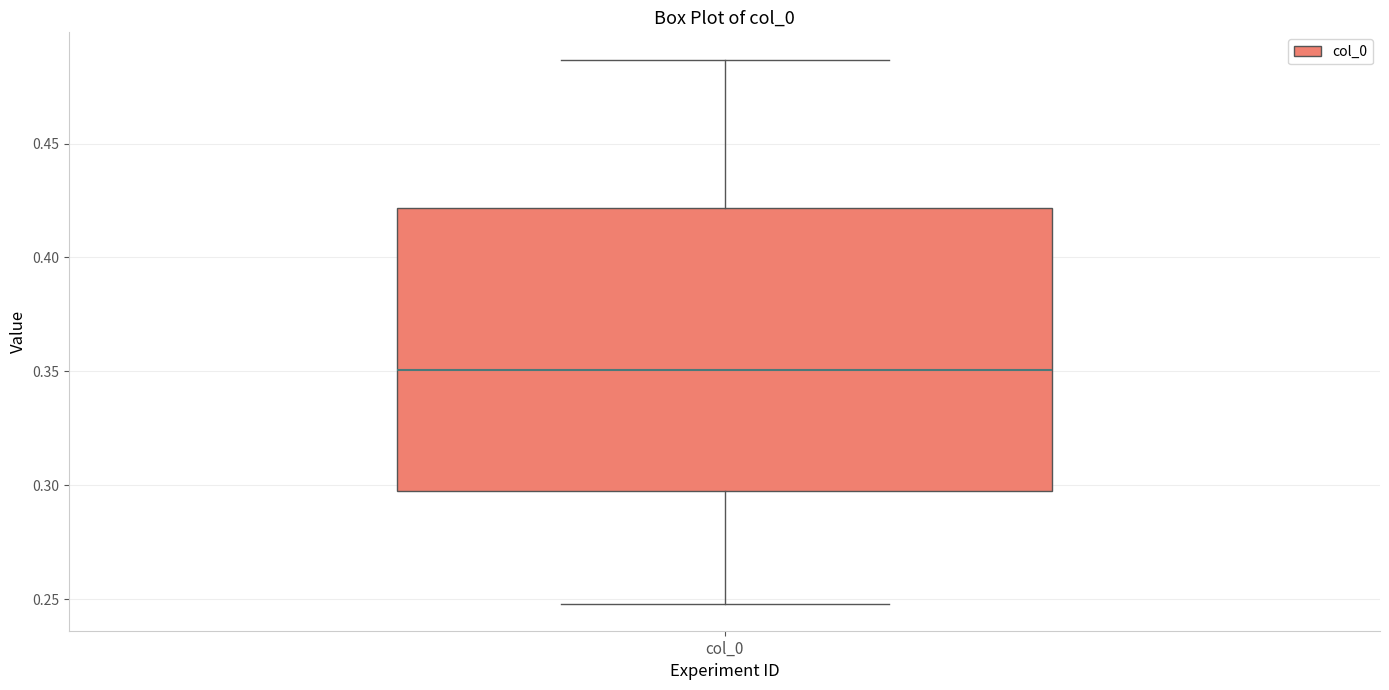

Where does the median line of the box for col_0 sit on the y-axis? The values are not printed on the chart, so give them approximately, as read against the axis.

0.350